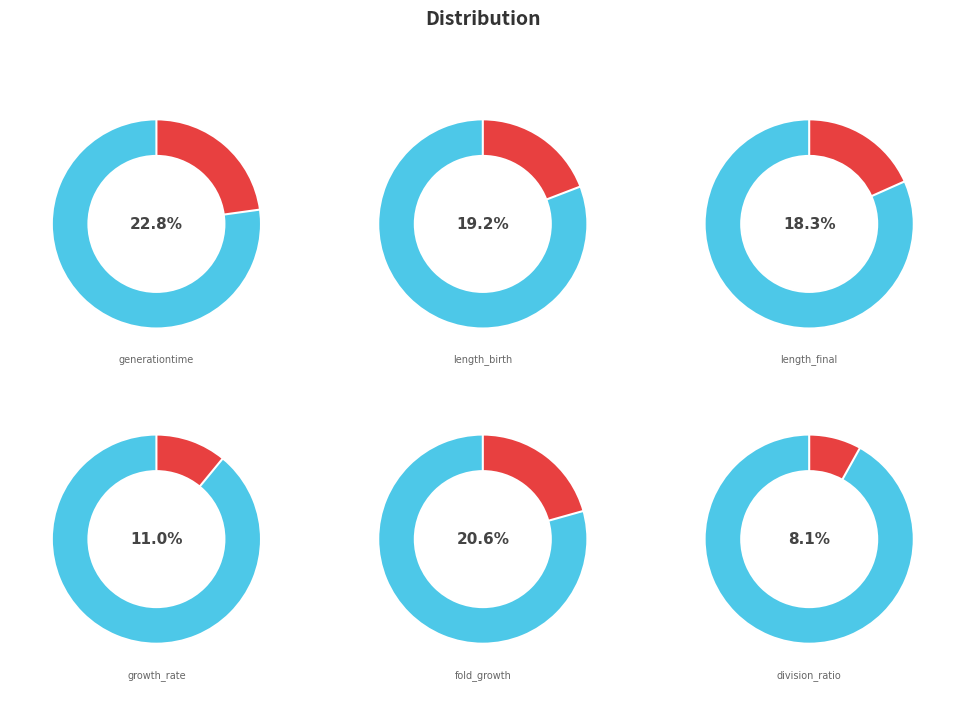

What percentage do growth_rate and length_birth together represent?

30.1%